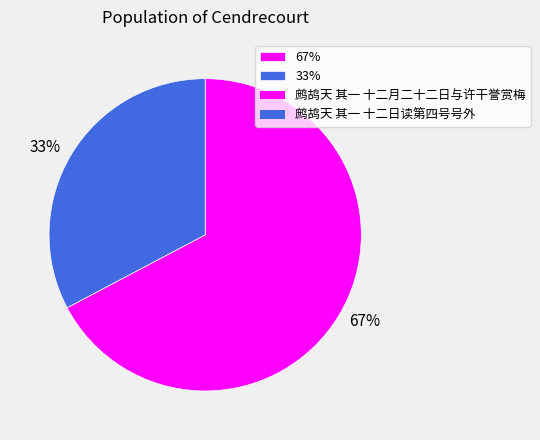

Combined, do 33% and 67% account for over 50%?

Yes